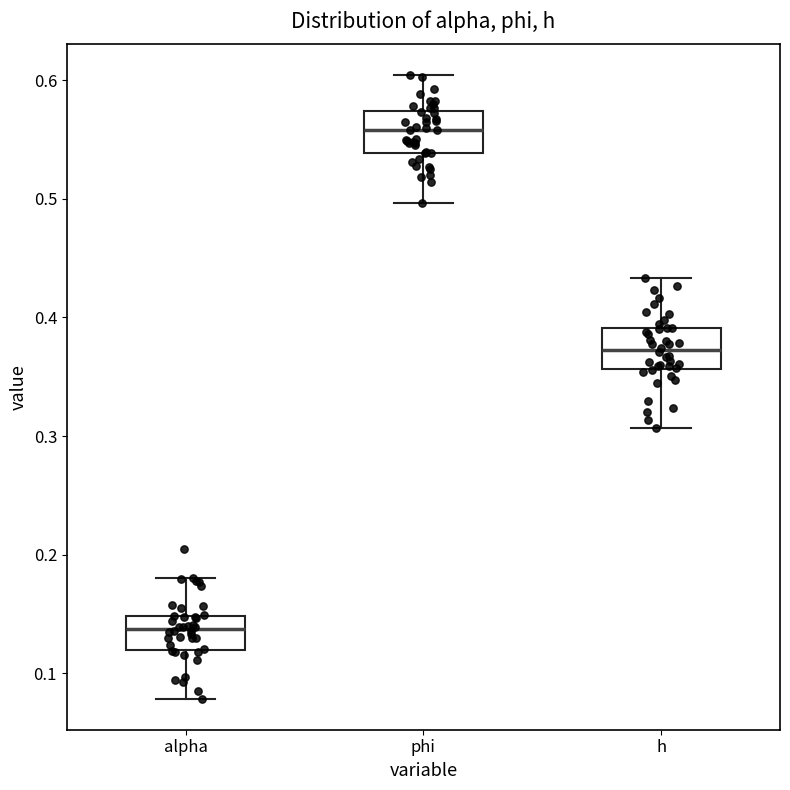

Reading left to right, transcribe this box plot: for each box, give where its median line is, the range the box spans, and where its two whiskers end, as read against the y-axis. The values are not printed on the chart, so give them approximately, as read against the axis.

alpha: median 0.14, box 0.12 to 0.15, whiskers 0.08 to 0.18
phi: median 0.56, box 0.54 to 0.57, whiskers 0.50 to 0.60
h: median 0.37, box 0.36 to 0.39, whiskers 0.31 to 0.43